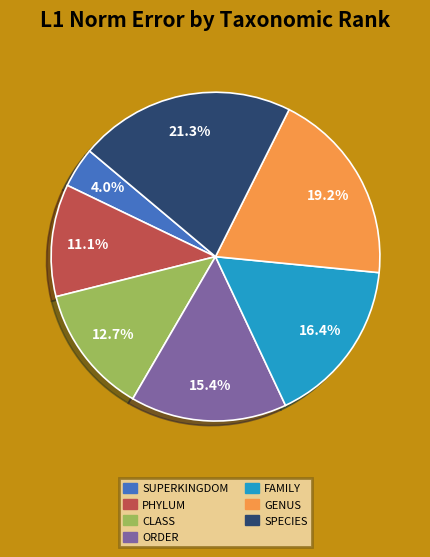

Is there a majority slice in this chart?

No